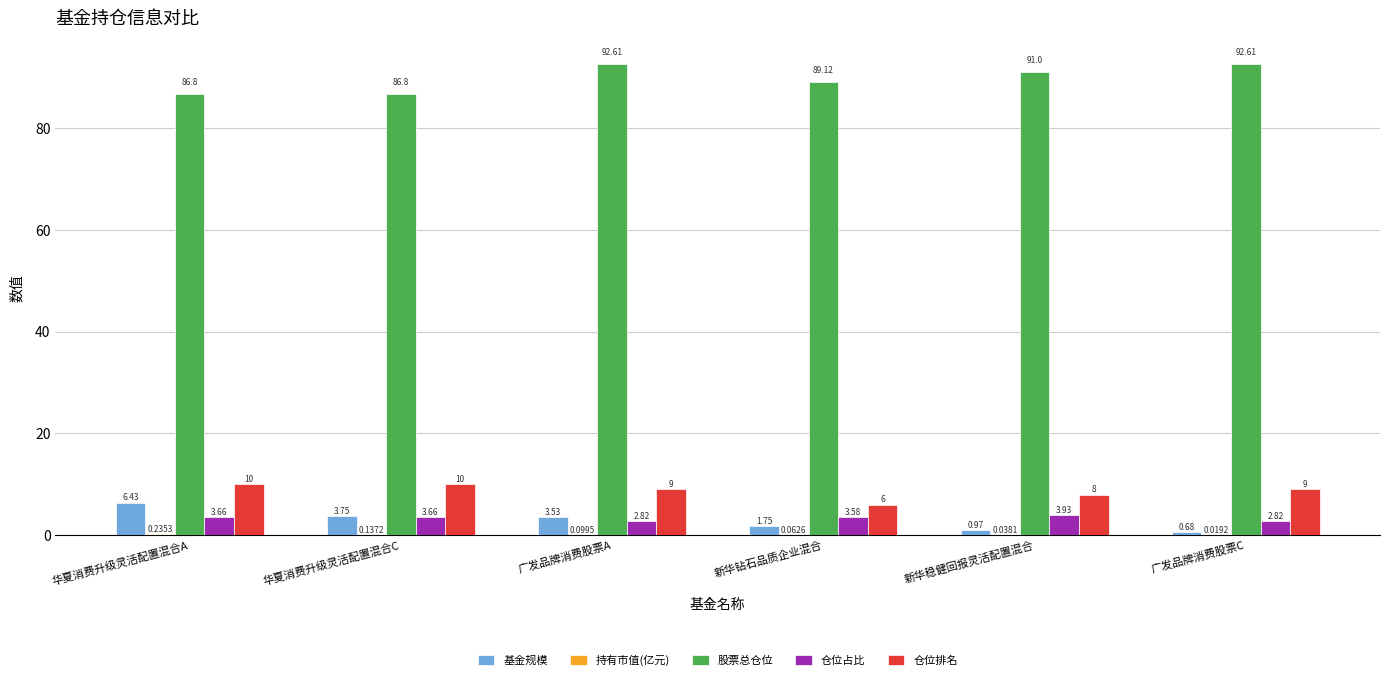

Where is 股票总仓位 nearest to the value 89?

新华钻石品质企业混合